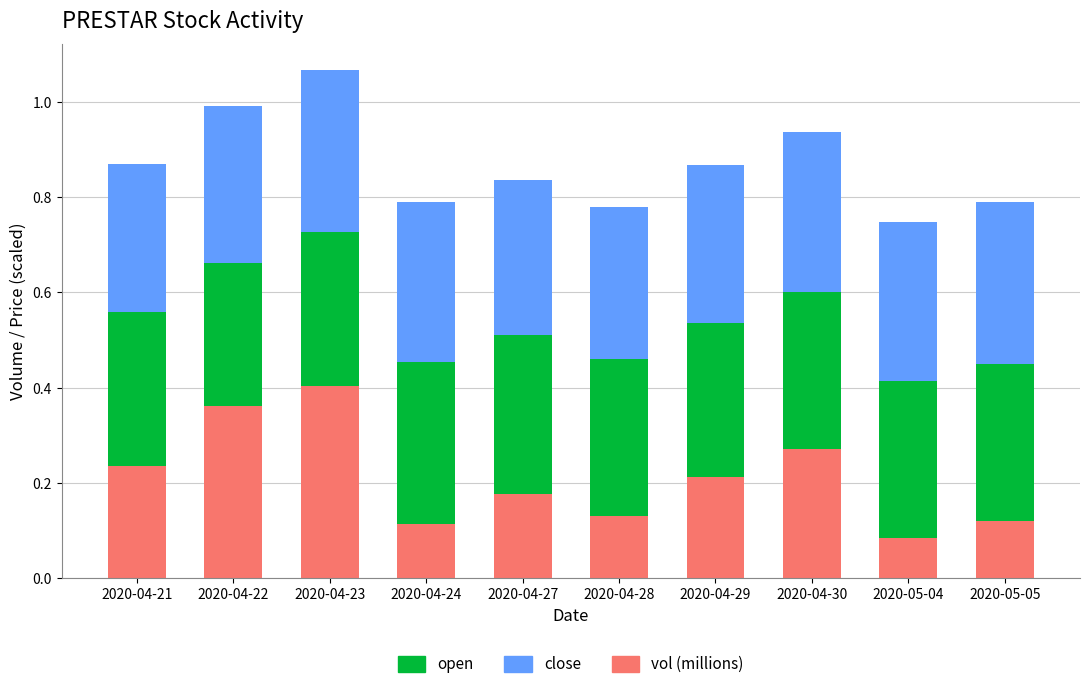

At which category is the sum across all series the highest?

2020-04-23